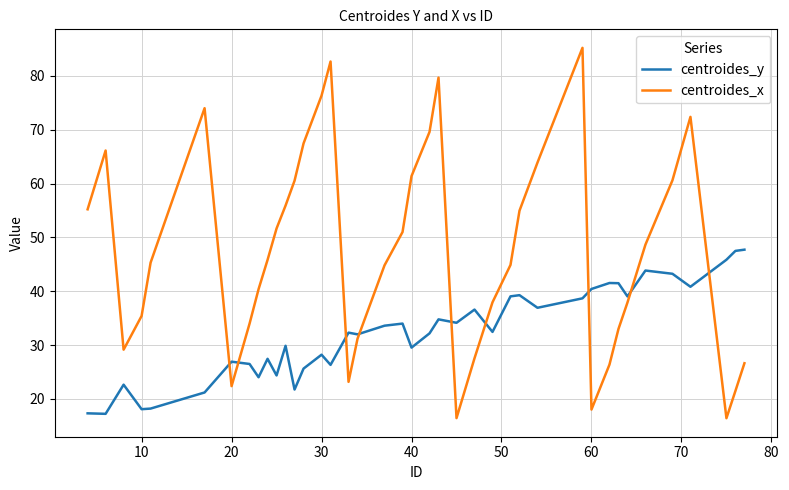

What is the sum of all centroides_x values?

1895.8